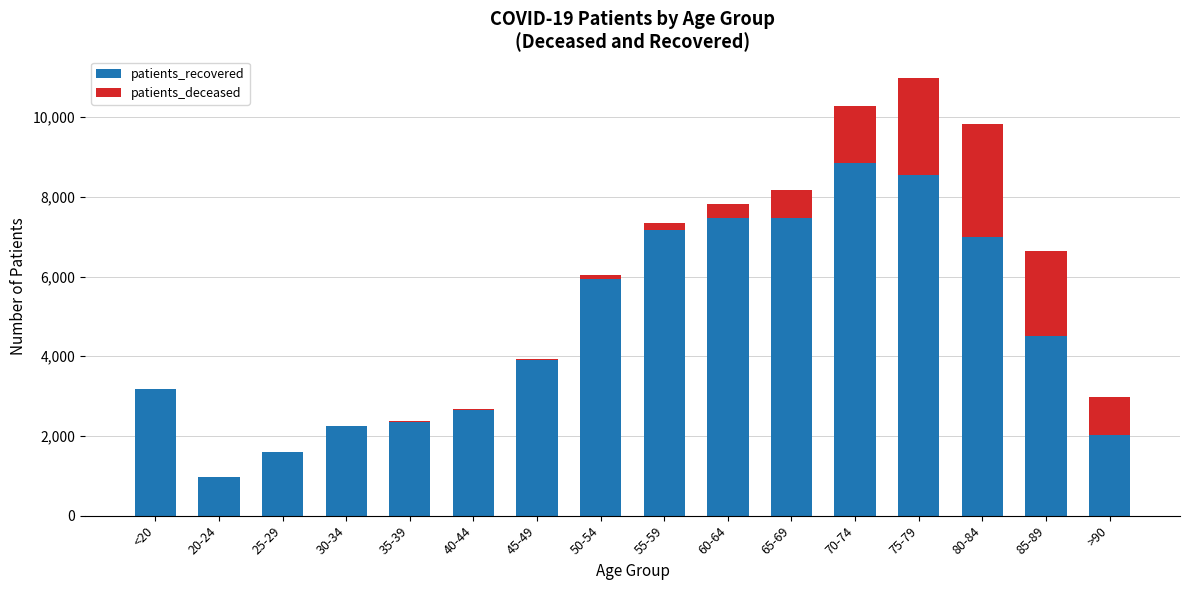

What is the sum of all patients_recovered values?

75812